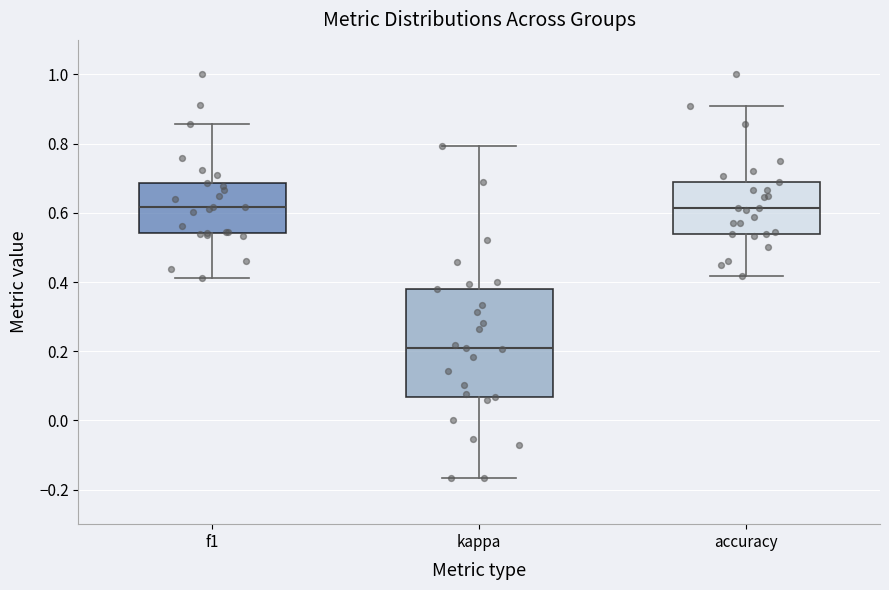

Which box has the lowest median line?

kappa